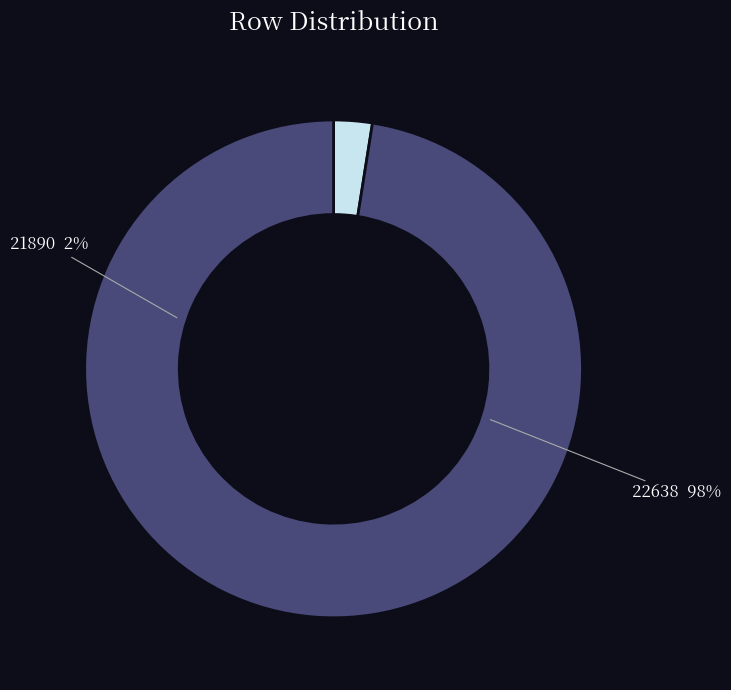

Is it true that 21890 is 13% of the pie?

False